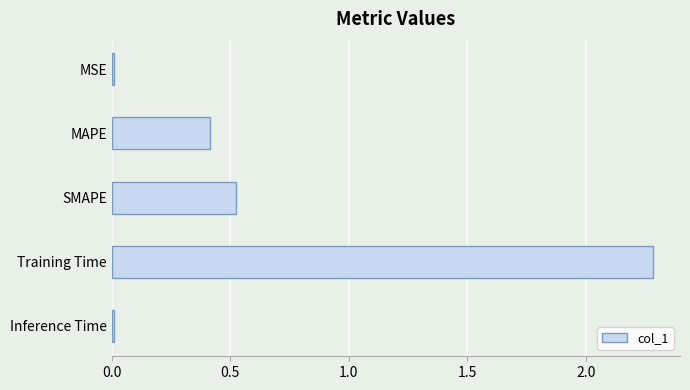

What is the maximum value shown in the chart?

2.3